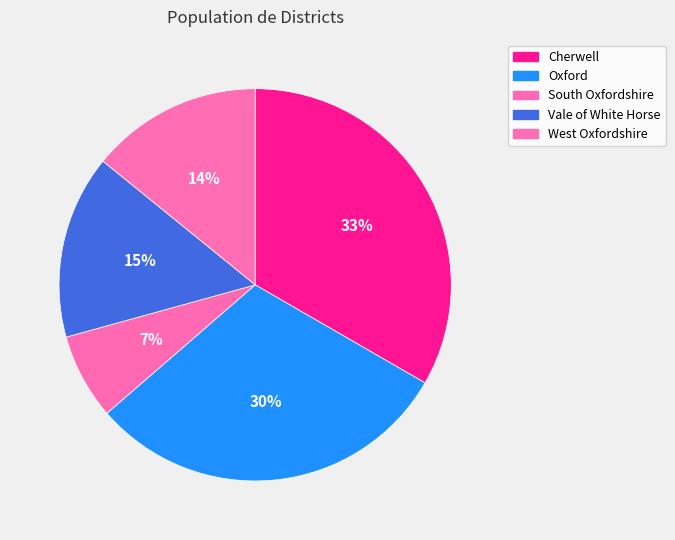

To the nearest percent, what is the difference between the Oxford and South Oxfordshire slice percentages?

23%